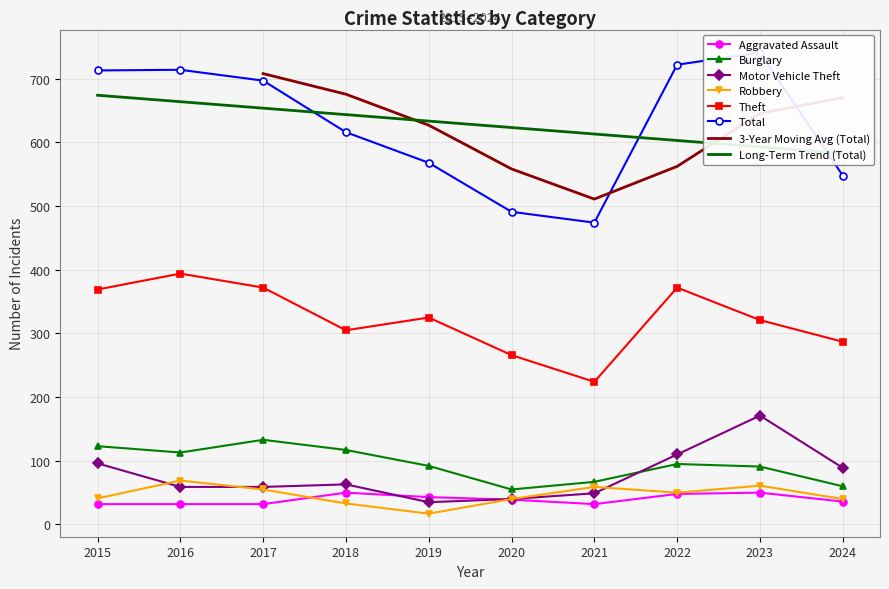

True or false: Motor Vehicle Theft and Burglary intersect in this chart.

True